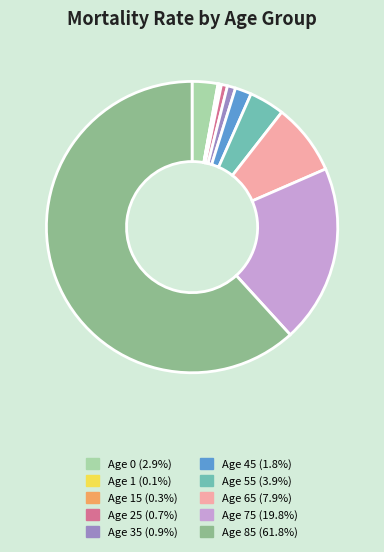

Is there any slice that represents more than half of the pie?

Yes